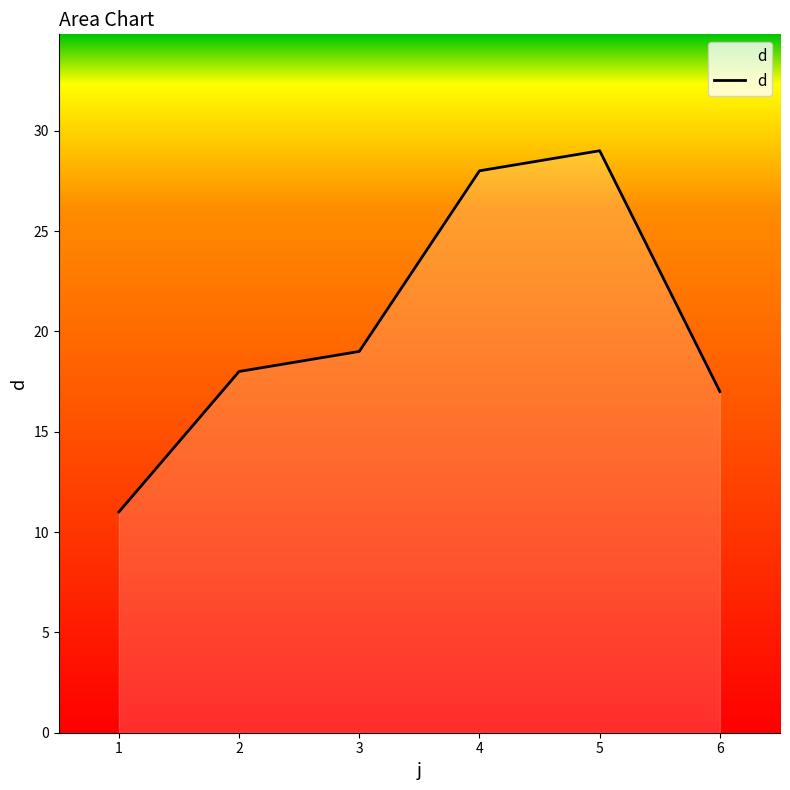

What is the ratio of the value at 2 to the value at 3?

0.9